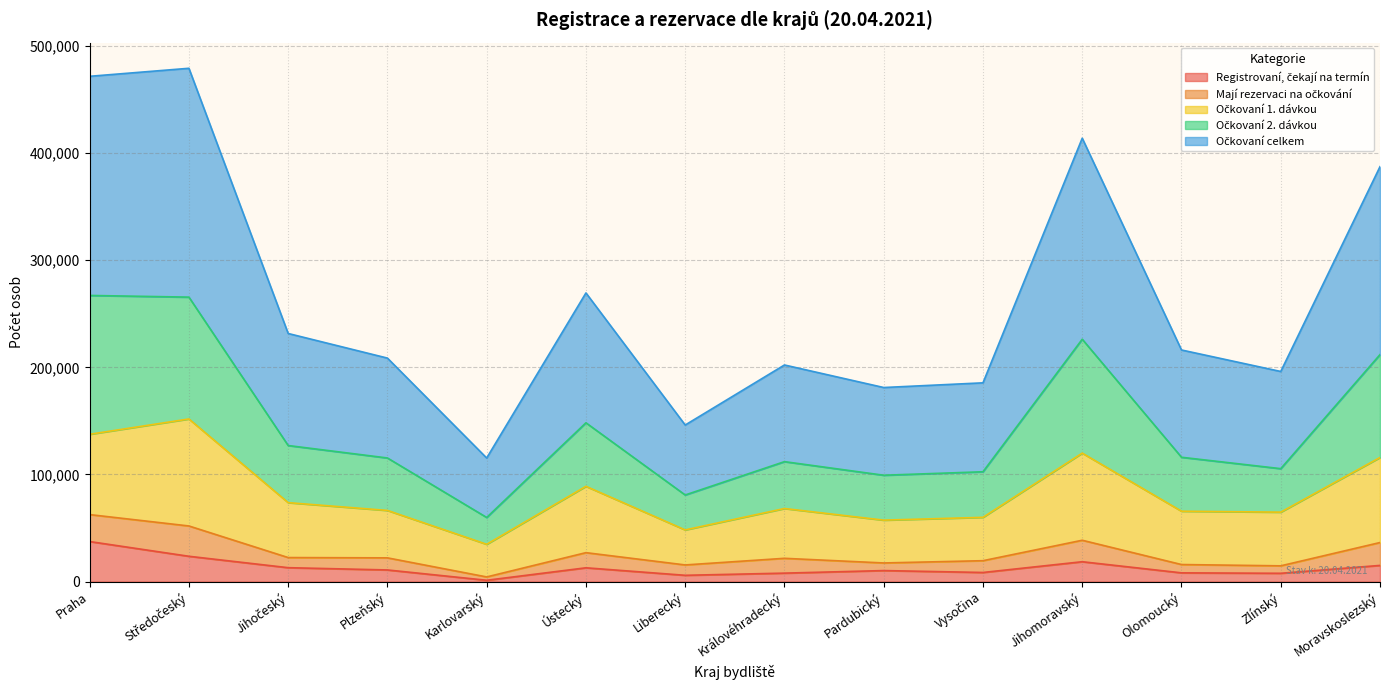

What is the spread (max minus min) of values at Středočeský?

455500